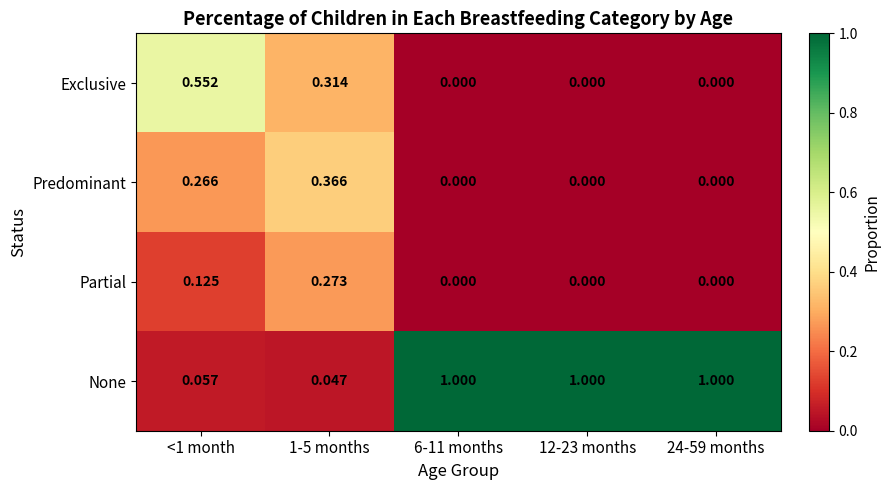

Rank the series by their maximum value, from highest to lowest.

None, Exclusive, Predominant, Partial